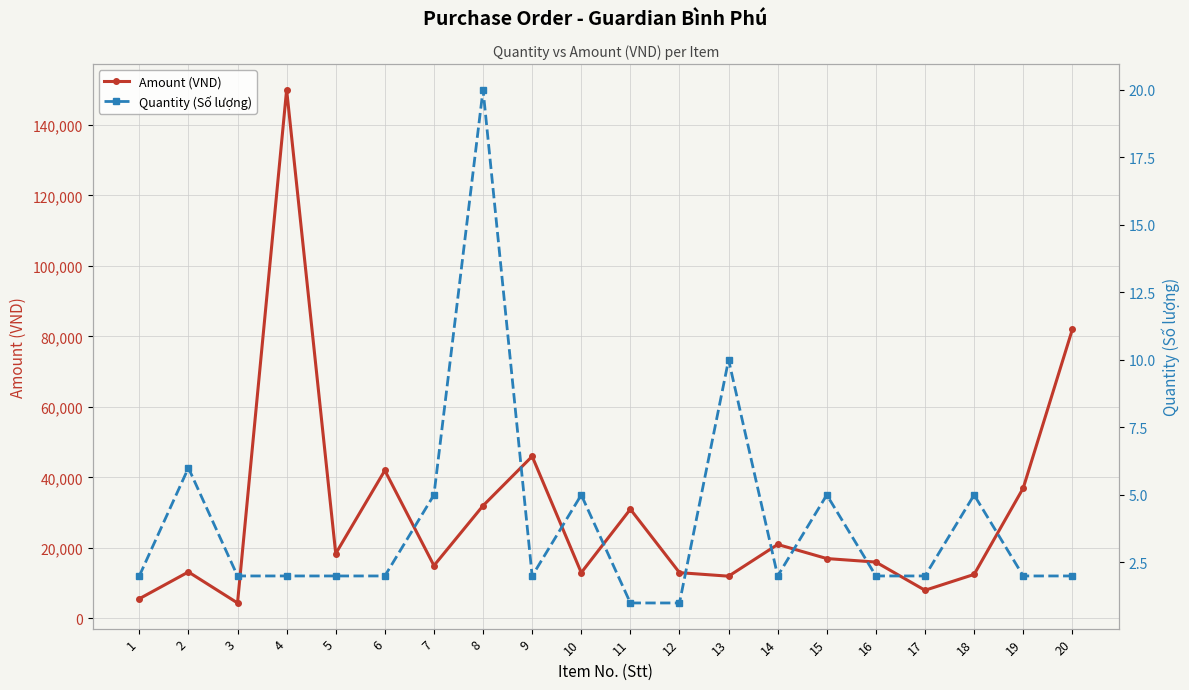

How many series are shown in this chart?

2